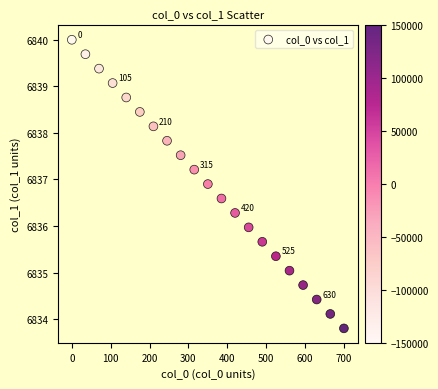

What is the range of Y values (max minus min)?

6.2